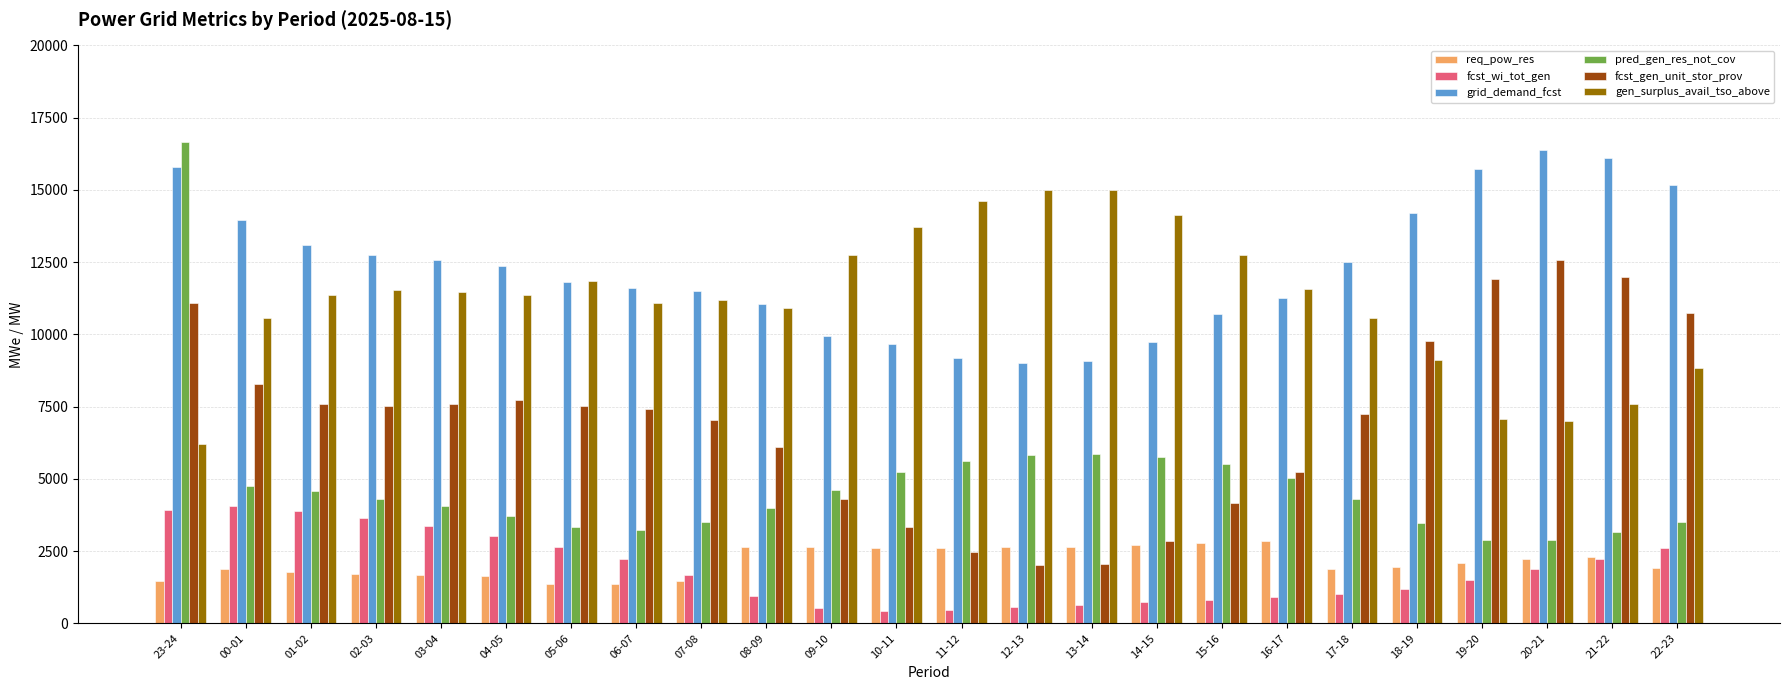

How many bars are there in each group?

6